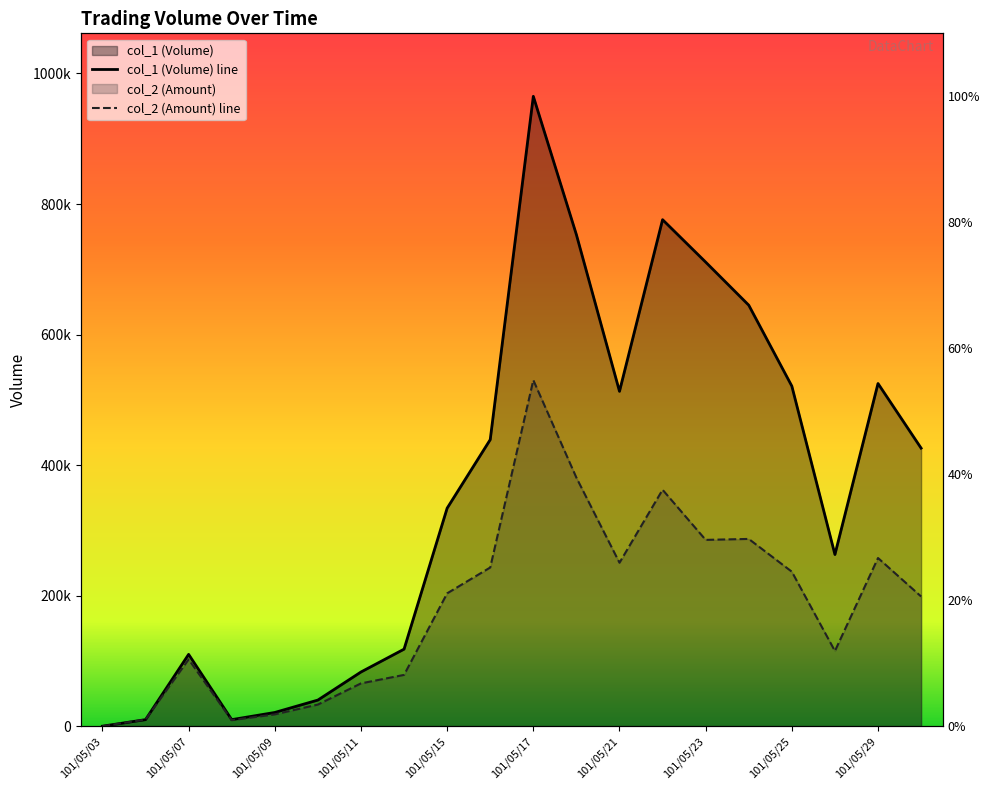

Count the number of data series in this chart.

2